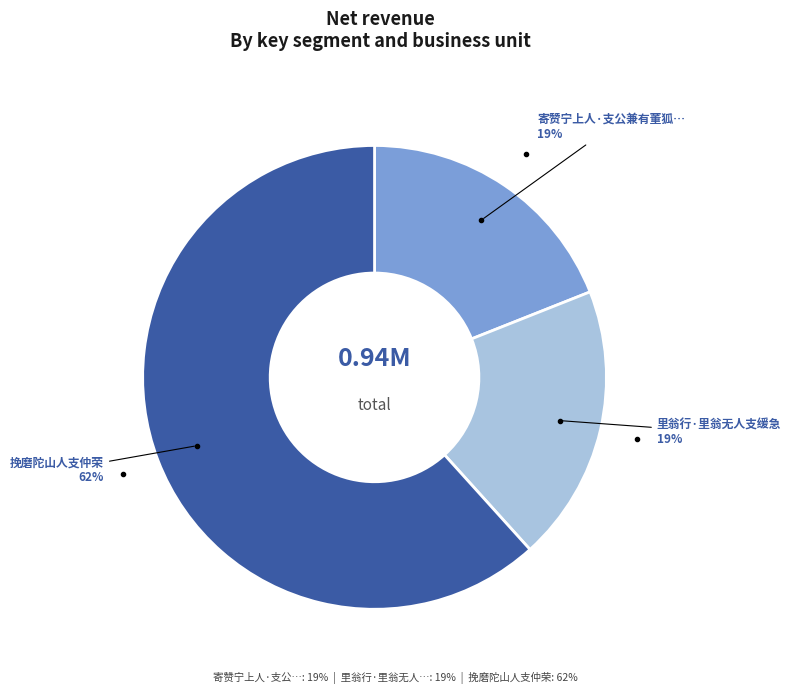

To the nearest percent, what is the average slice percentage?

33%